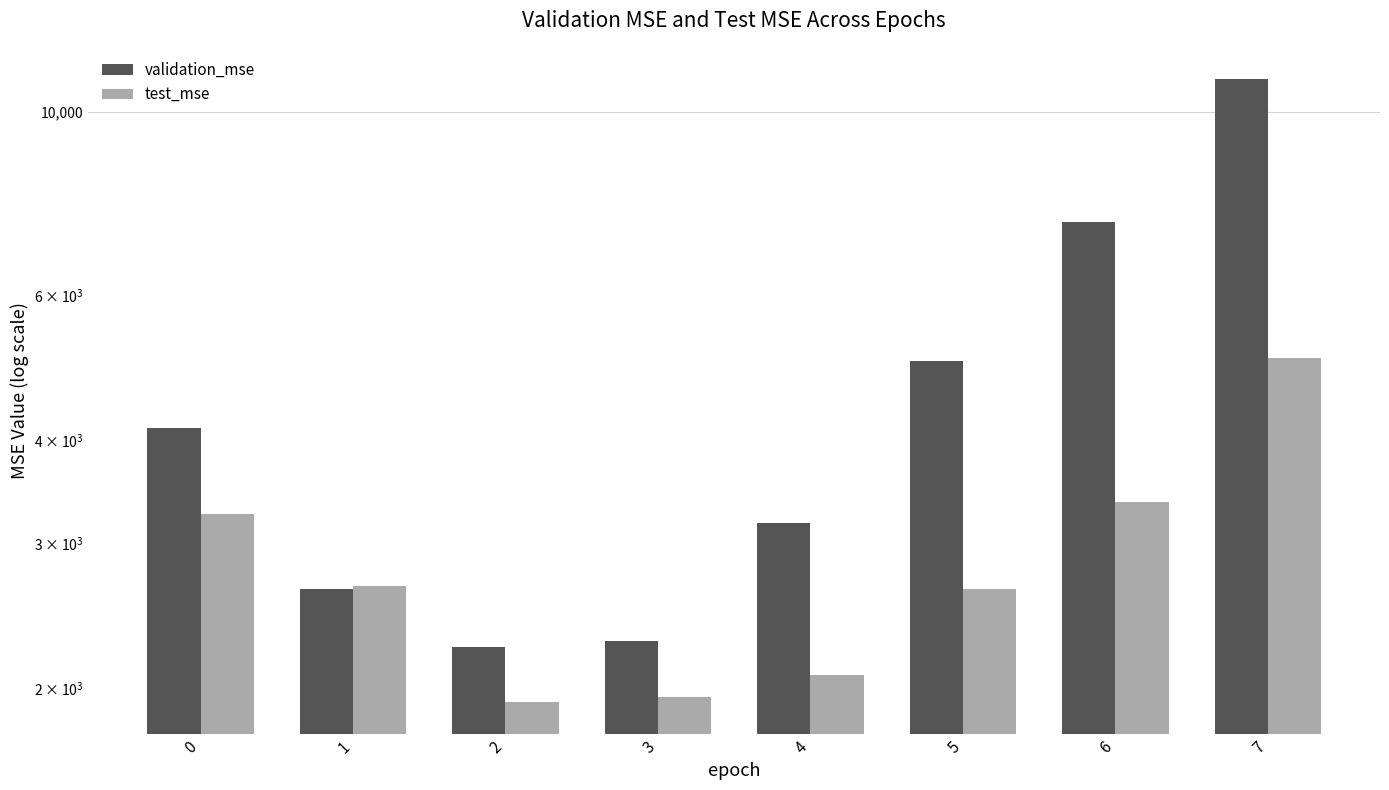

The value of test_mse at 1 is 2659.7. True or false?

True